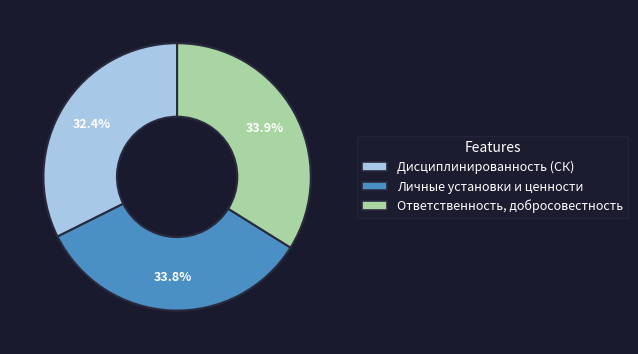

To the nearest percent, what portion does Личные установки и ценности represent?

34%